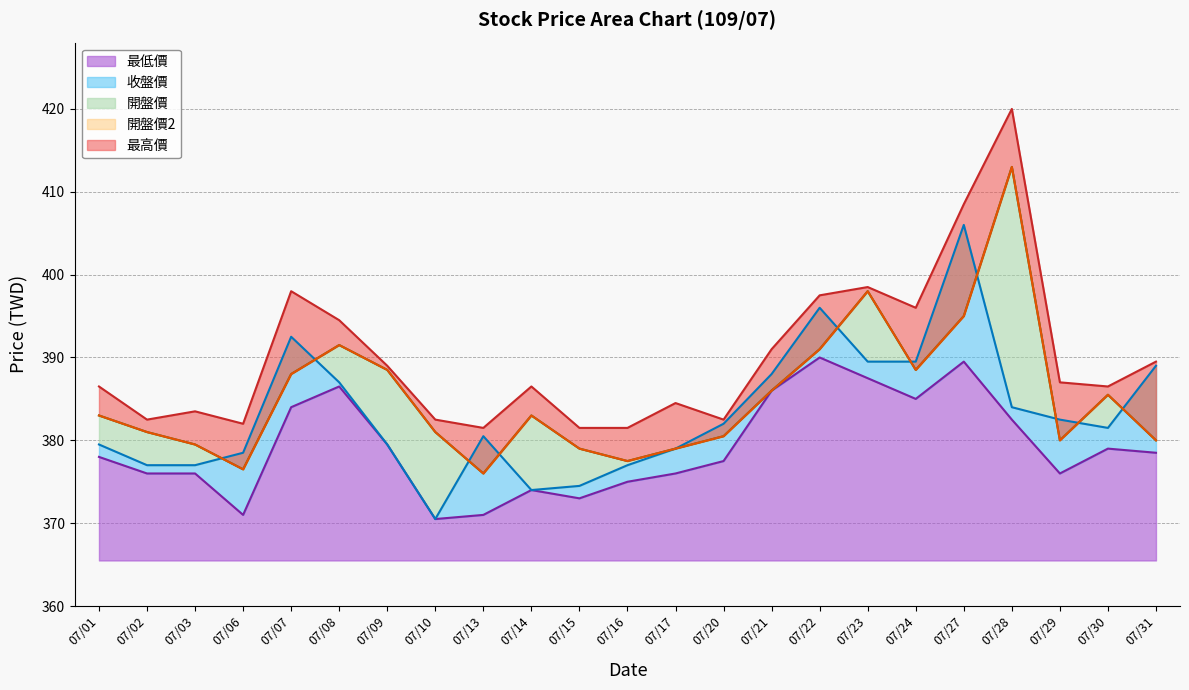

What is the difference between the 最高價 values at 07/14 and 07/29?

0.5